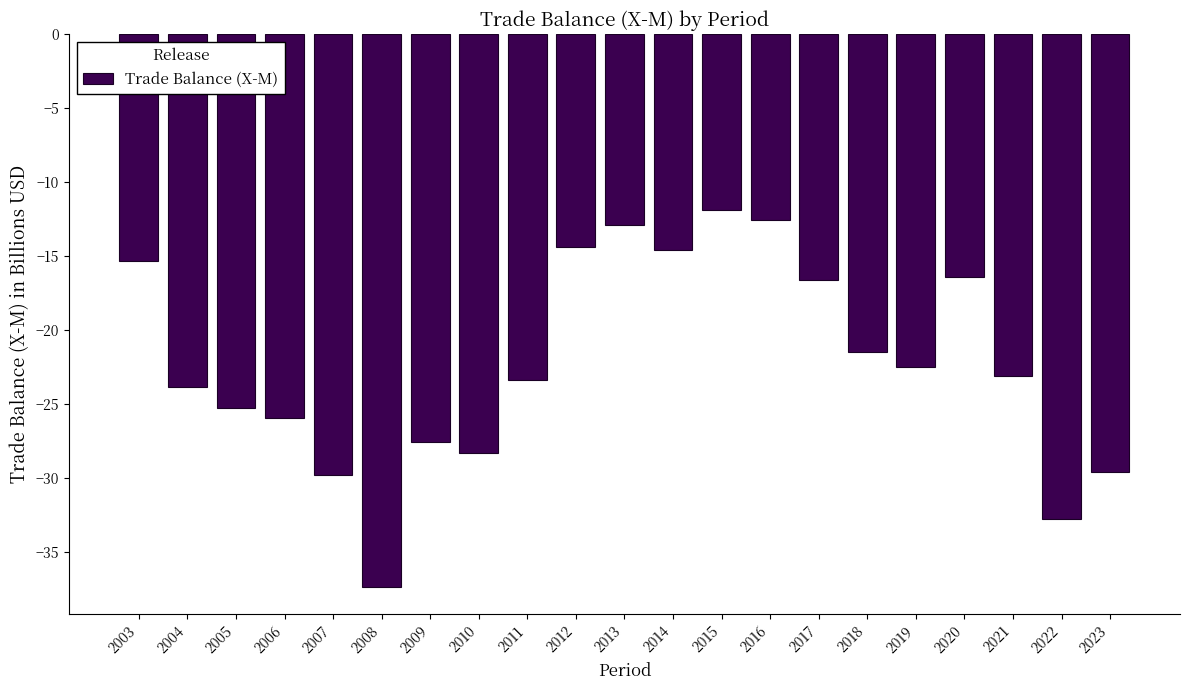

Reading left to right, what are all the values shown in this chart?

-15.3	-23.9	-25.2	-25.9	-29.8	-37.3	-27.6	-28.3	-23.3	-14.4	-12.9	-14.6	-11.9	-12.6	-16.6	-21.5	-22.5	-16.4	-23.1	-32.7	-29.6